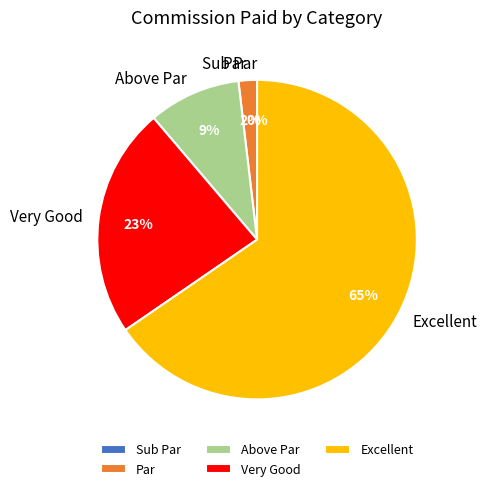

Which category accounts for the majority?

Excellent